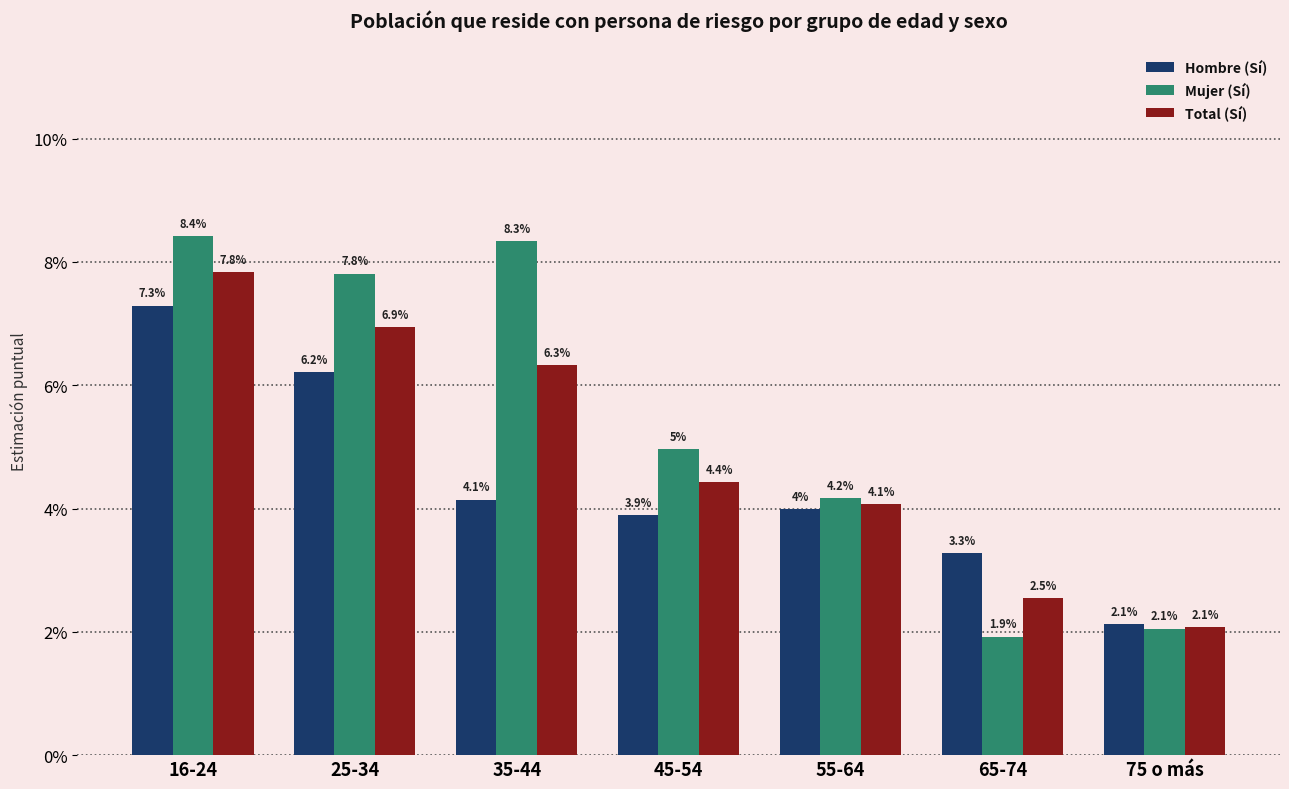

Where is Hombre (Sí) nearest to the value 0?

75 o más